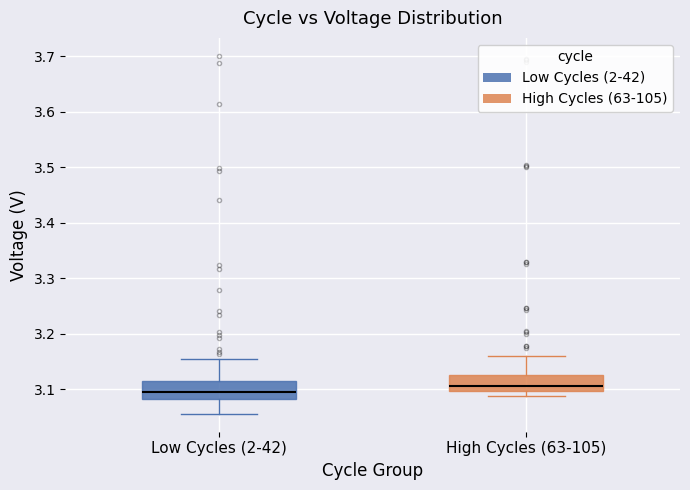

Which box has the lowest median line?

Low Cycles (2-42)